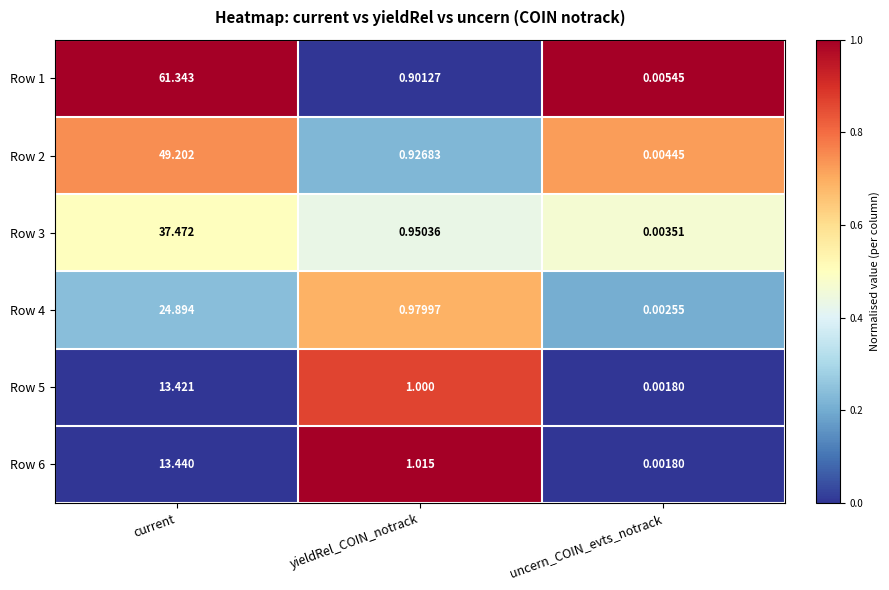

At which category is the sum across all series the highest?

current